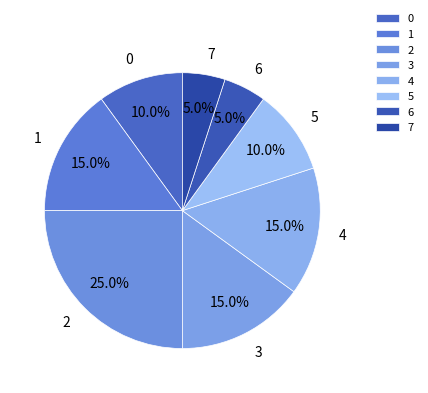

Does 0 represent more than half of the total?

No